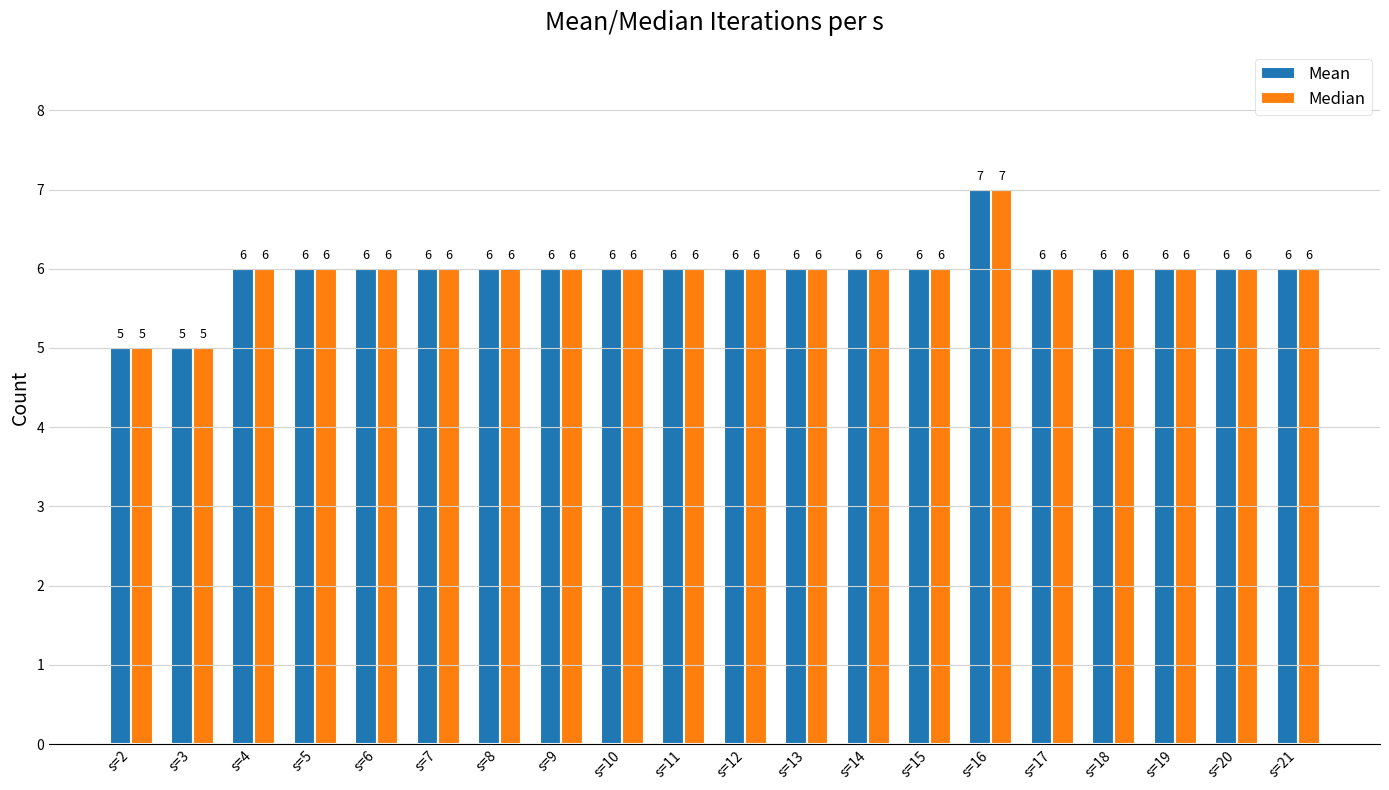

How many groups of bars are there?

20